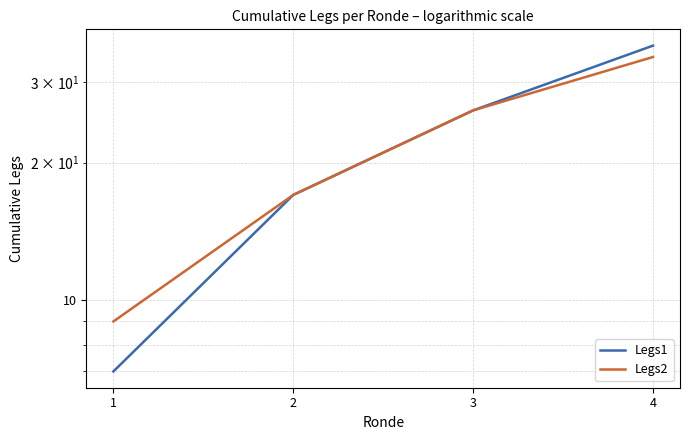

List the series in order of their peak value, highest first.

Legs1, Legs2